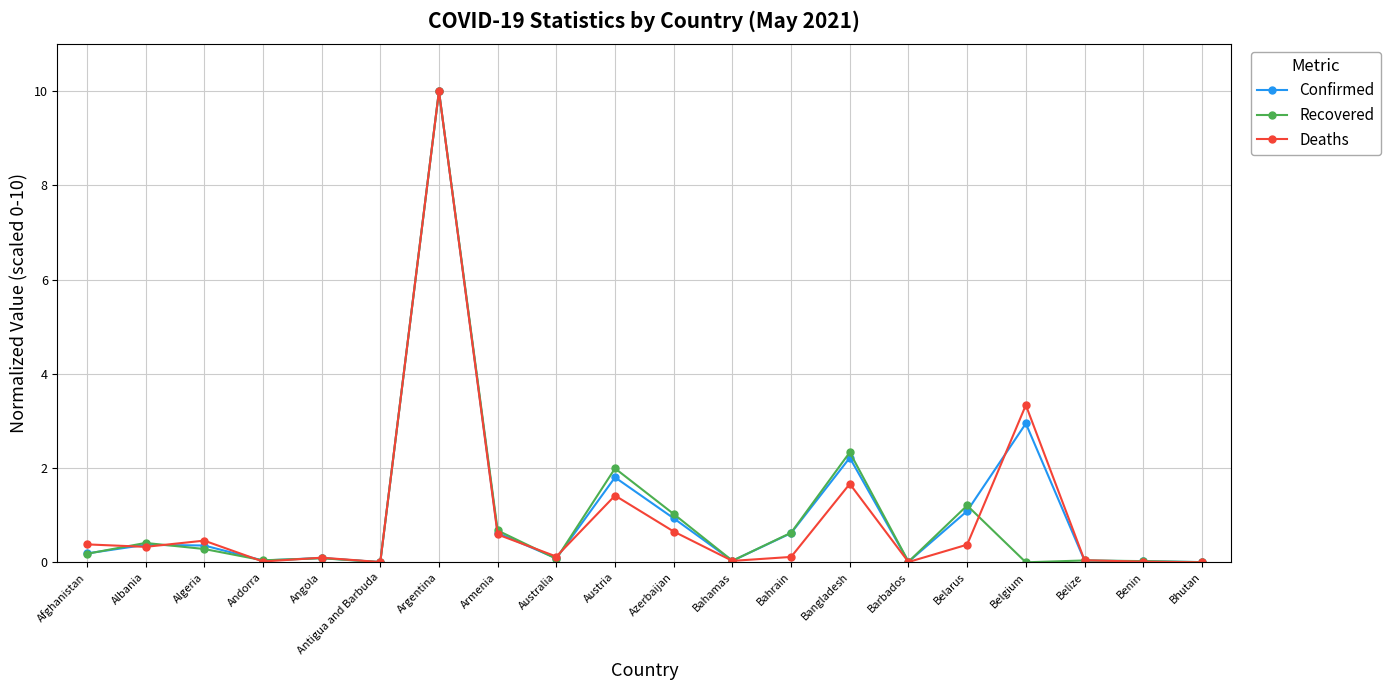

True or false: Recovered has more than 2 points higher than both neighbors.

True